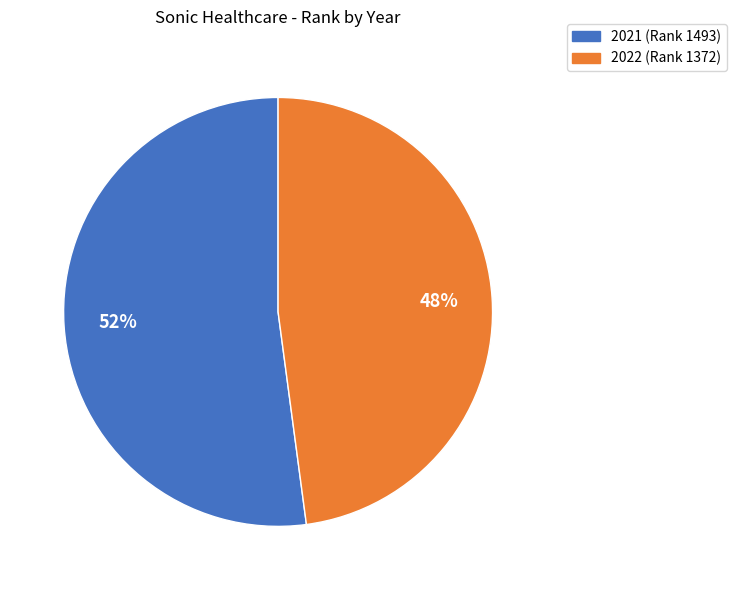

To the nearest percent, what percentage of the pie is 2022?

48%